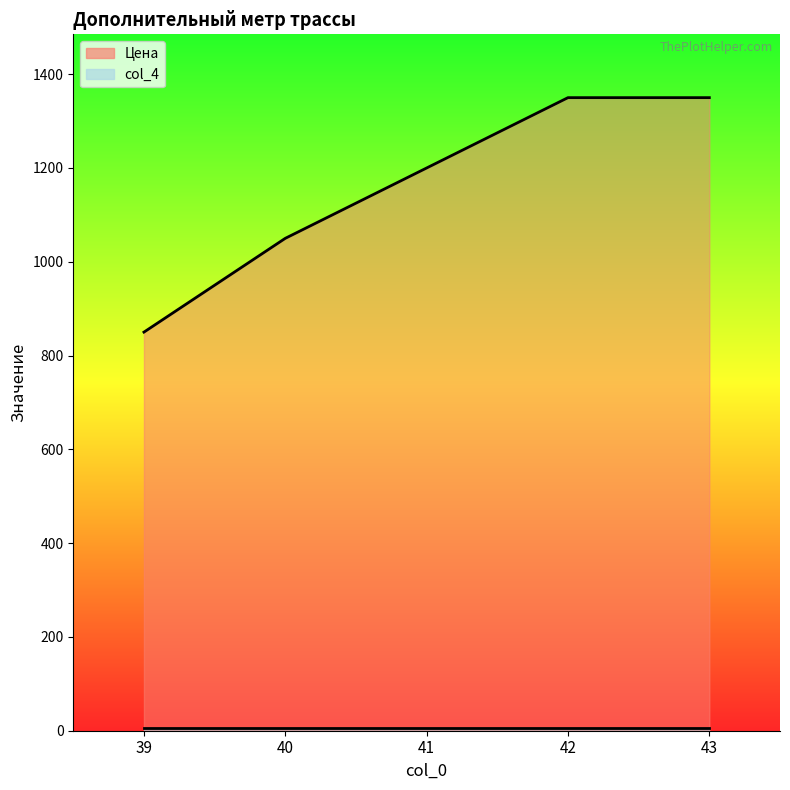

What is the average value?

1160